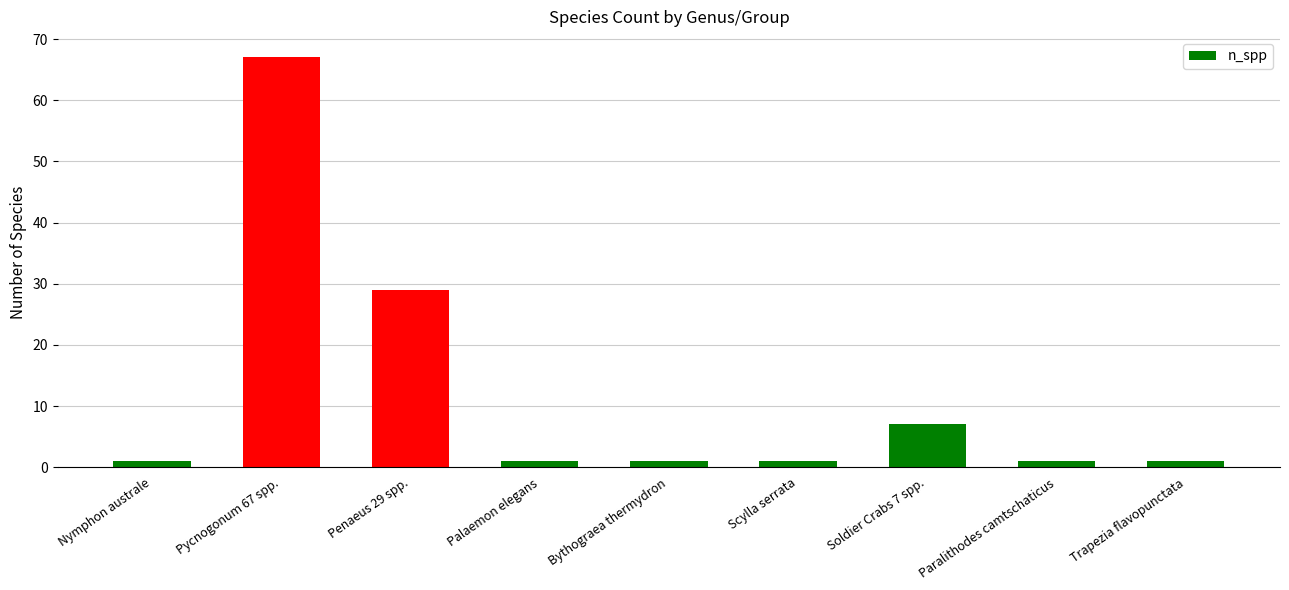

At which label is the value closest to 34?

Penaeus 29 spp.